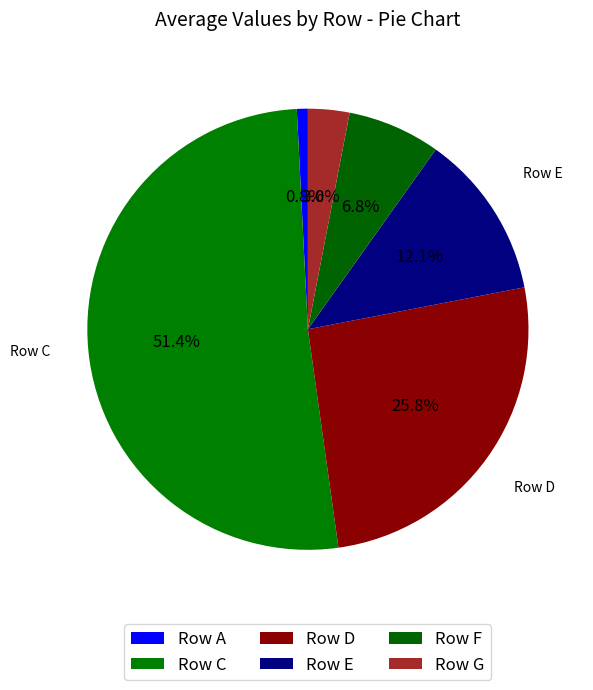

How many slices are in this pie chart?

6